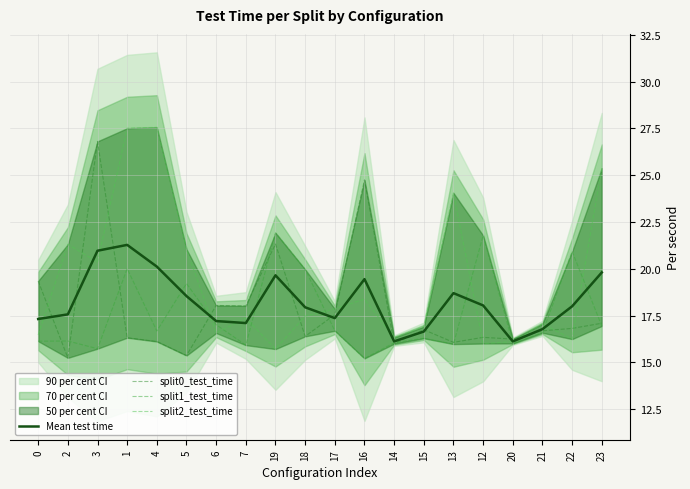

What is the total value across all series at 20?

64.5